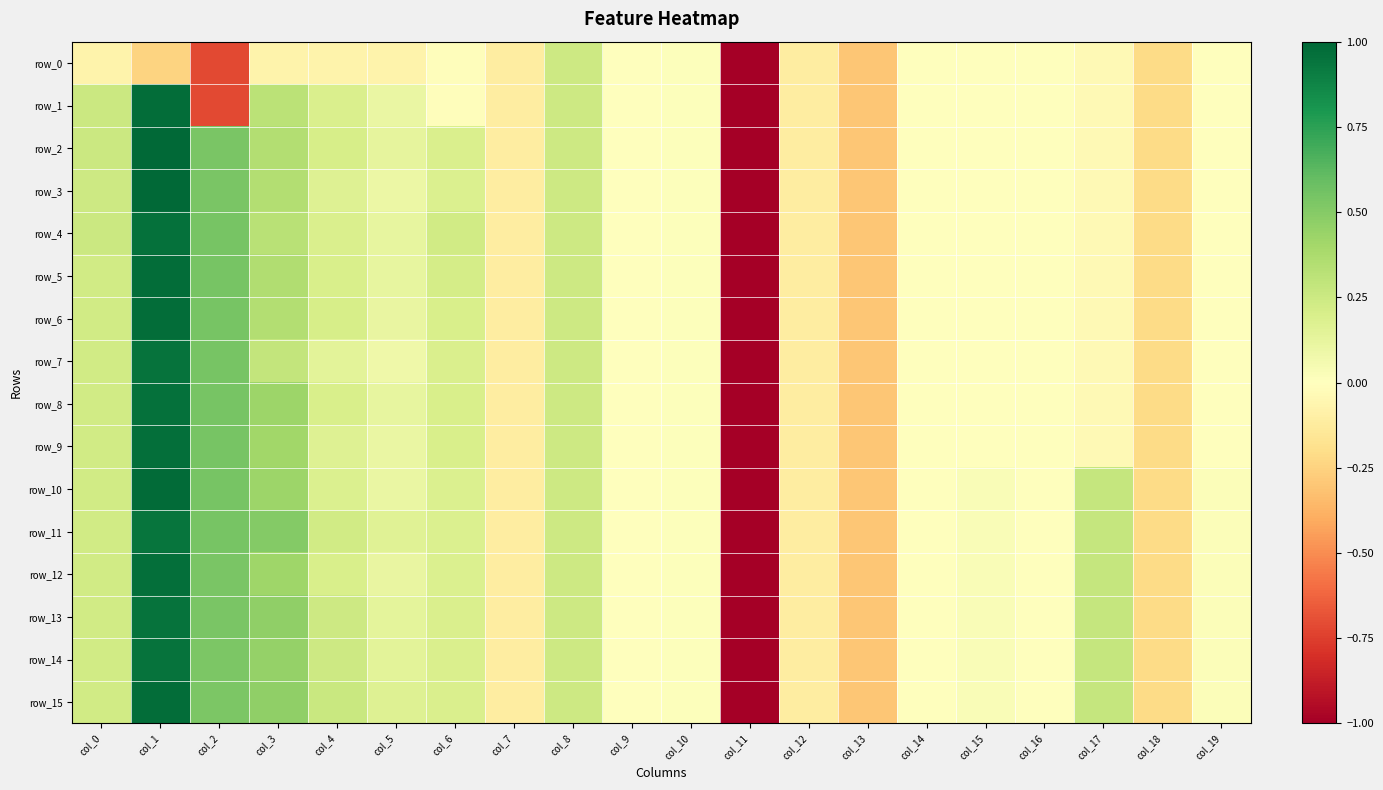

What is the maximum value shown in the chart?

1.0